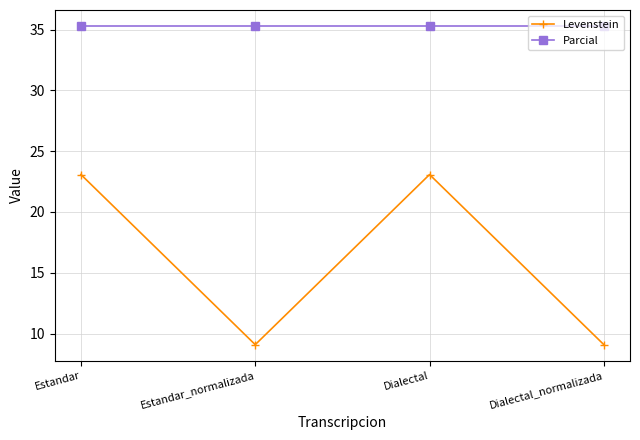

Which series has the widest spread of values?

Levenstein